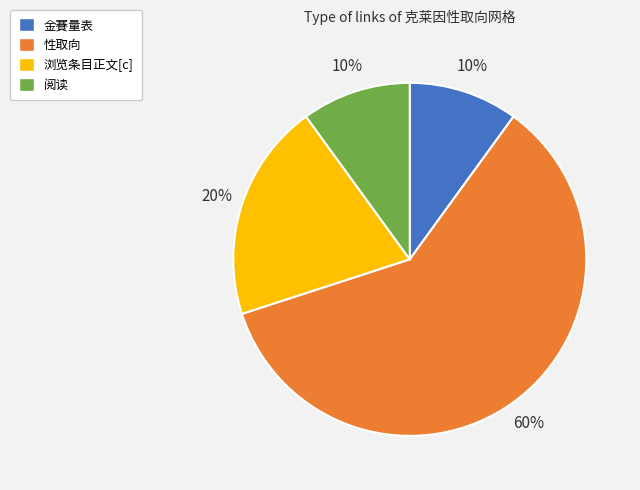

To the nearest percent, what is the difference between the 阅读 and 浏览条目正文[c] slice percentages?

10%